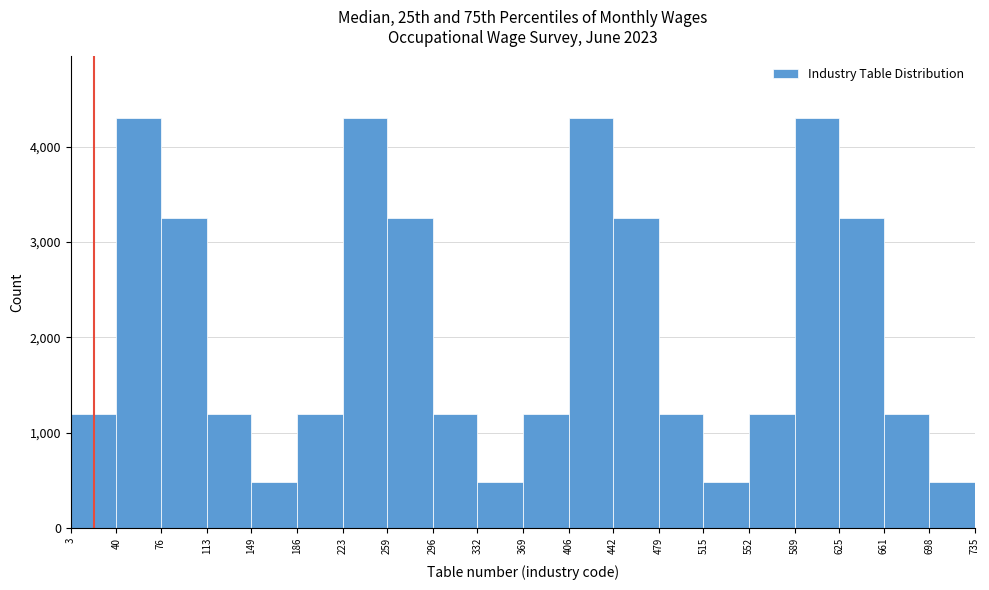

How tall is the bar that spans 3 to 40 on the x-axis? The values are not printed on the chart, so give them approximately, as read against the axis.

1200